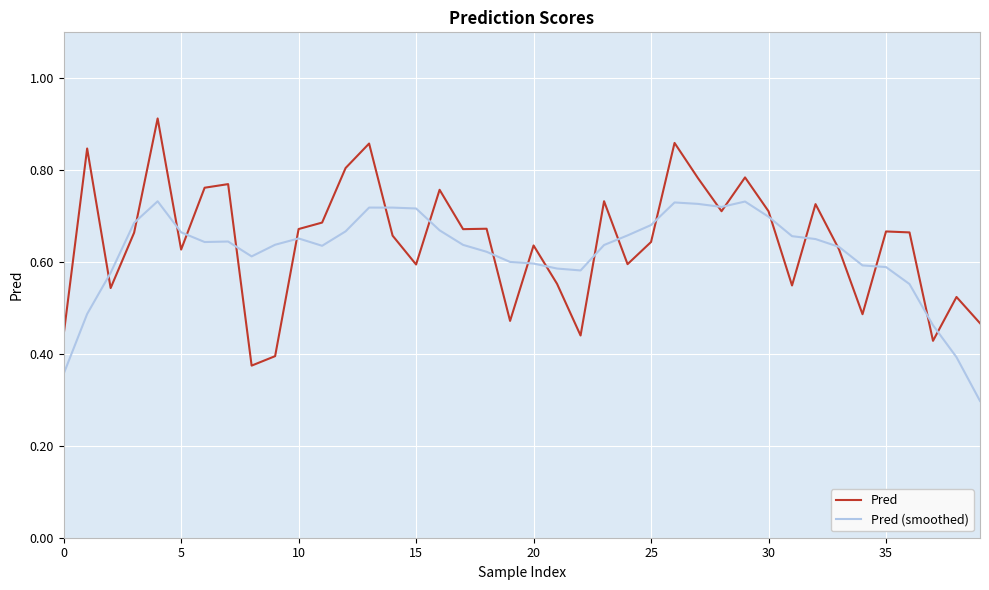

What is the lowest value of the Pred (smoothed) series?

0.3